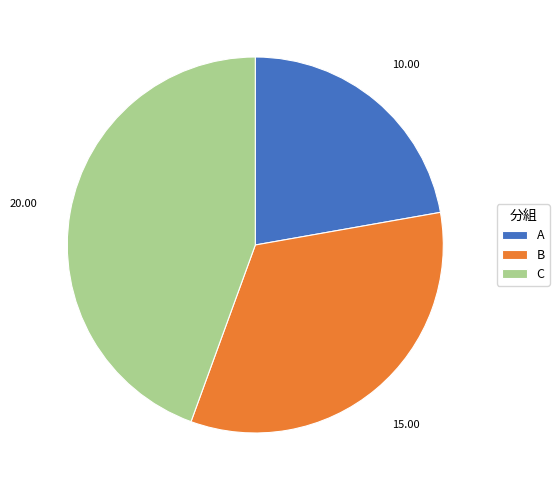

What is the ratio of the value at C to the value at B?

1.3